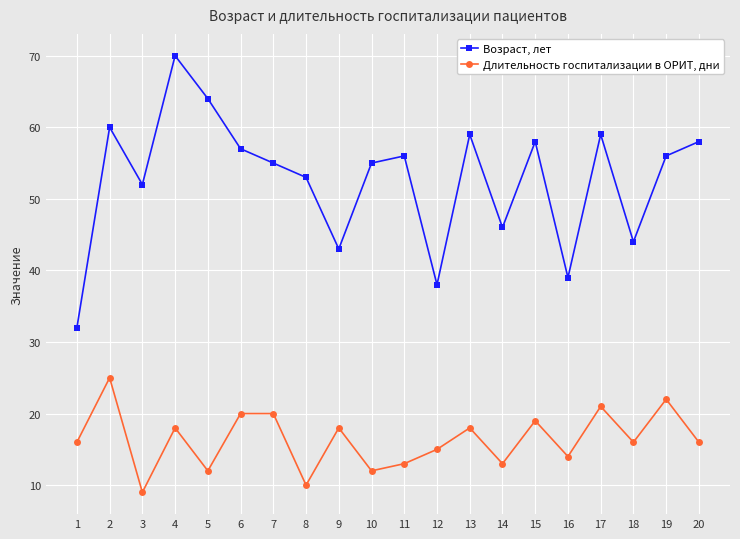

Reading right to left, list all the values displayed in this chart.

Возраст, лет: 58	56	44	59	39	58	46	59	38	56	55	43	53	55	57	64	70	52	60	32
Длительность госпитализации в ОРИТ, дни: 16	22	16	21	14	19	13	18	15	13	12	18	10	20	20	12	18	9	25	16